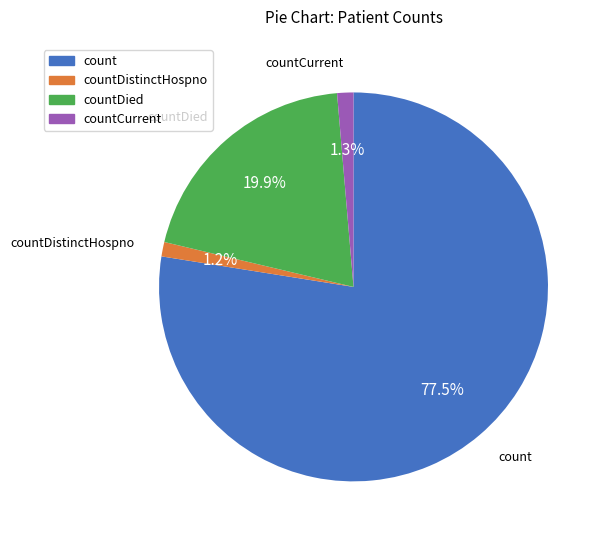

To the nearest percent, what percentage of the pie is countDistinctHospno?

1%